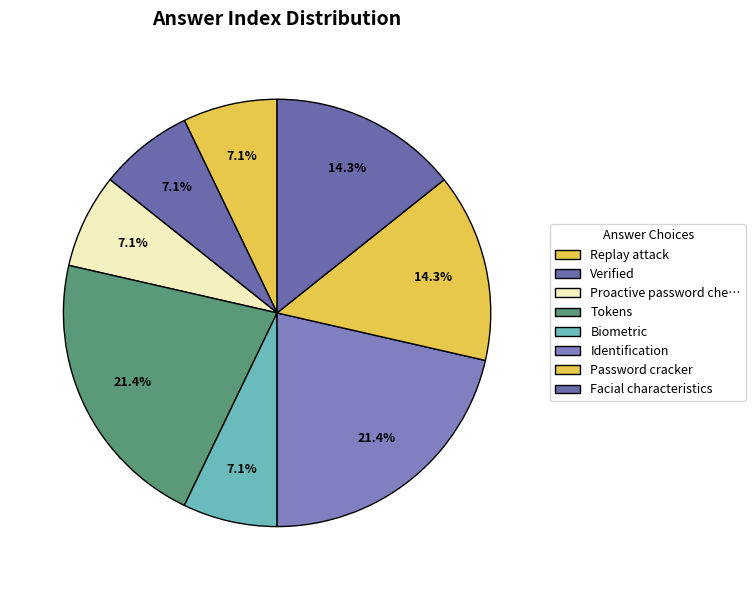

Count the number of slices in the pie.

8